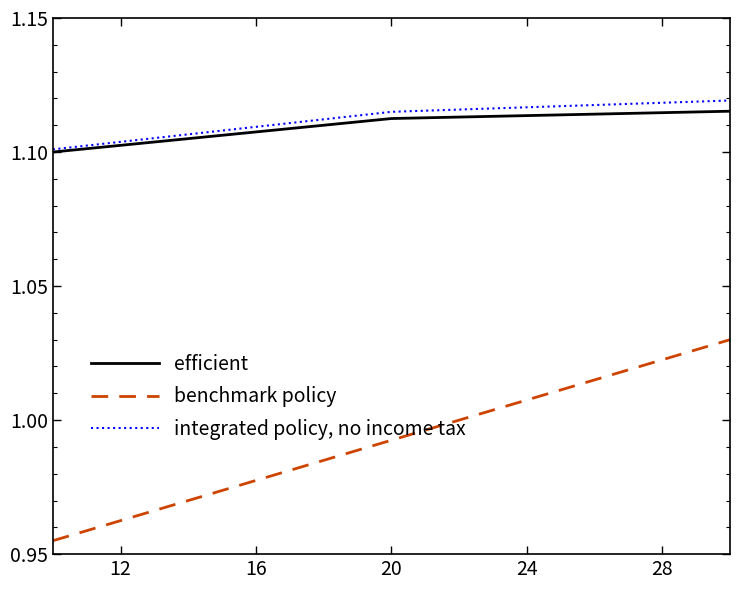

Does the chart display data point markers on the line(s)?

No